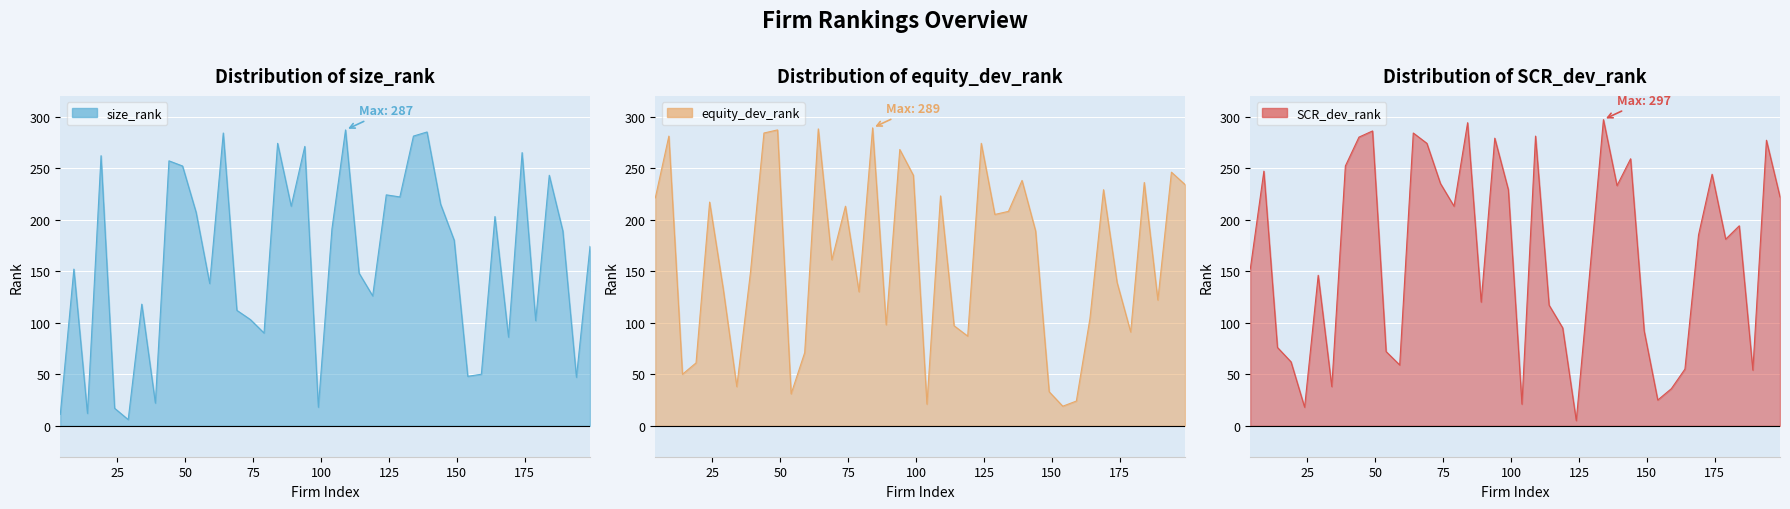

How many values in the equity_dev_rank series exceed 189?

19